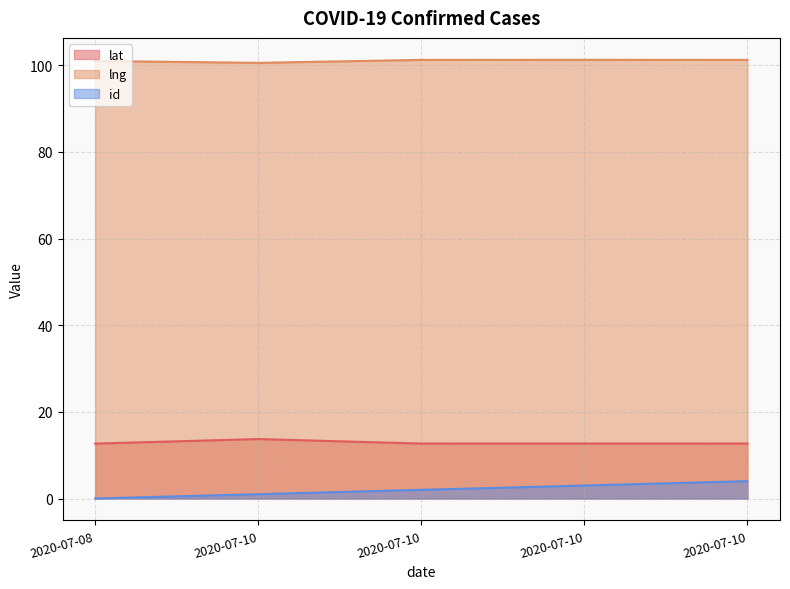

Which series changed the most between 2020-07-08 and 2020-07-10?

id